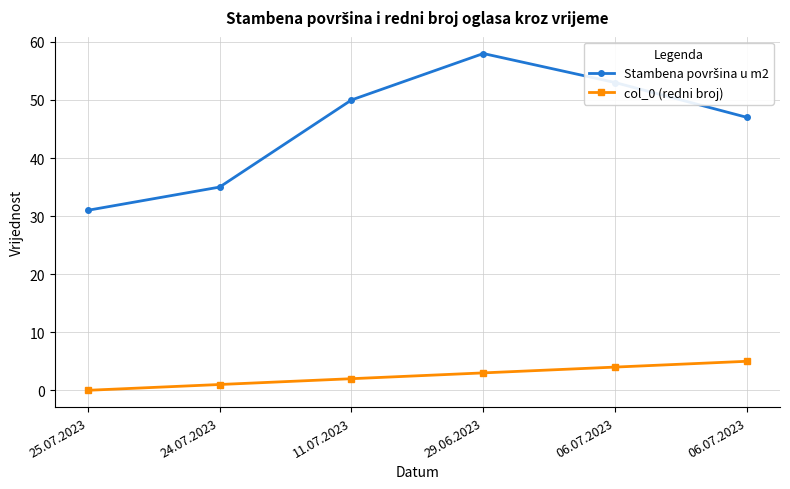

Does the chart have visible grid lines?

Yes